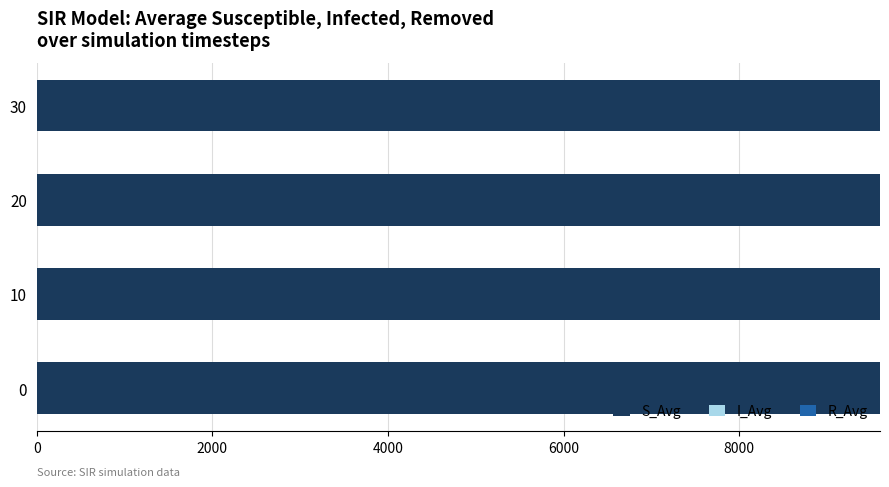

The value of S_Avg at 10 is 9603.0. True or false?

True